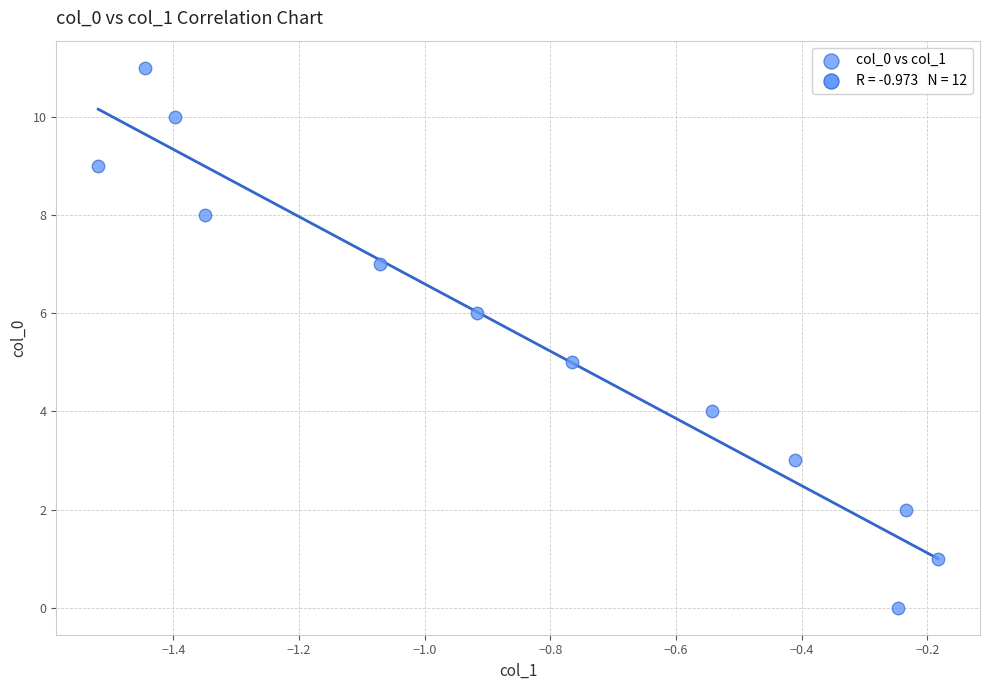

What is the average Y value?

6